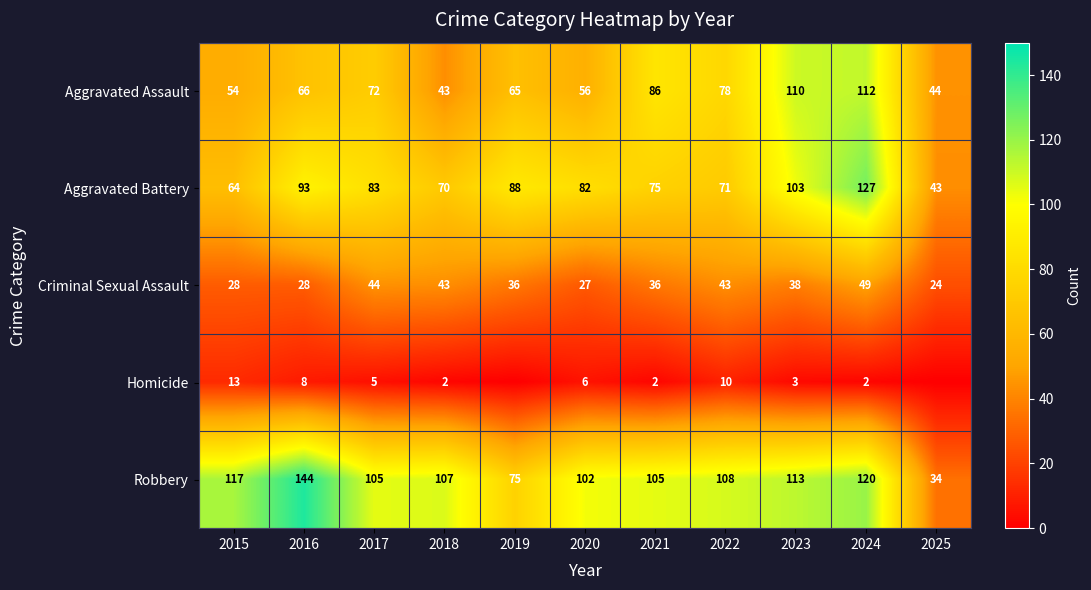

What is the maximum value for Robbery?

144